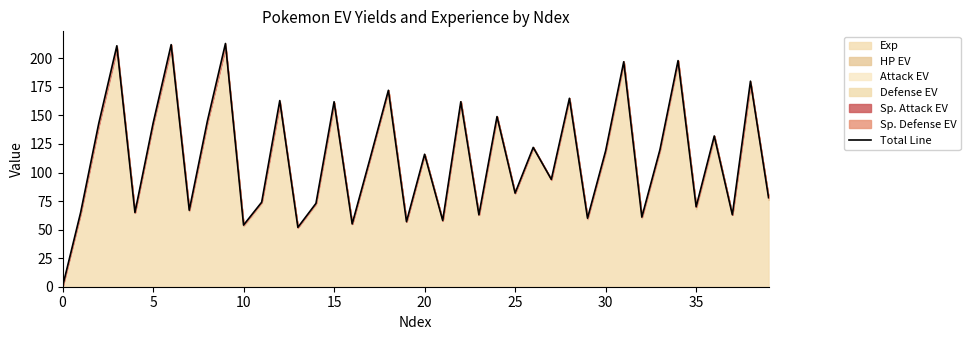

What is the label of the 39th point from the left?

38